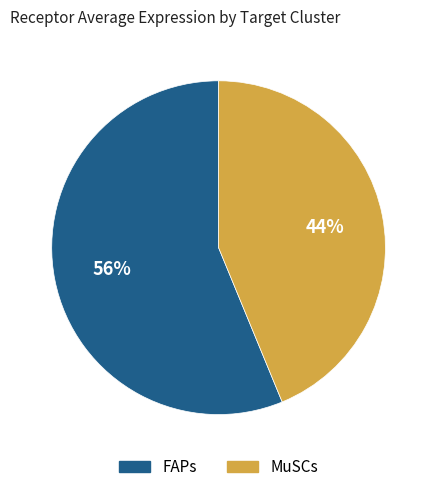

Count the number of slices in the pie.

2